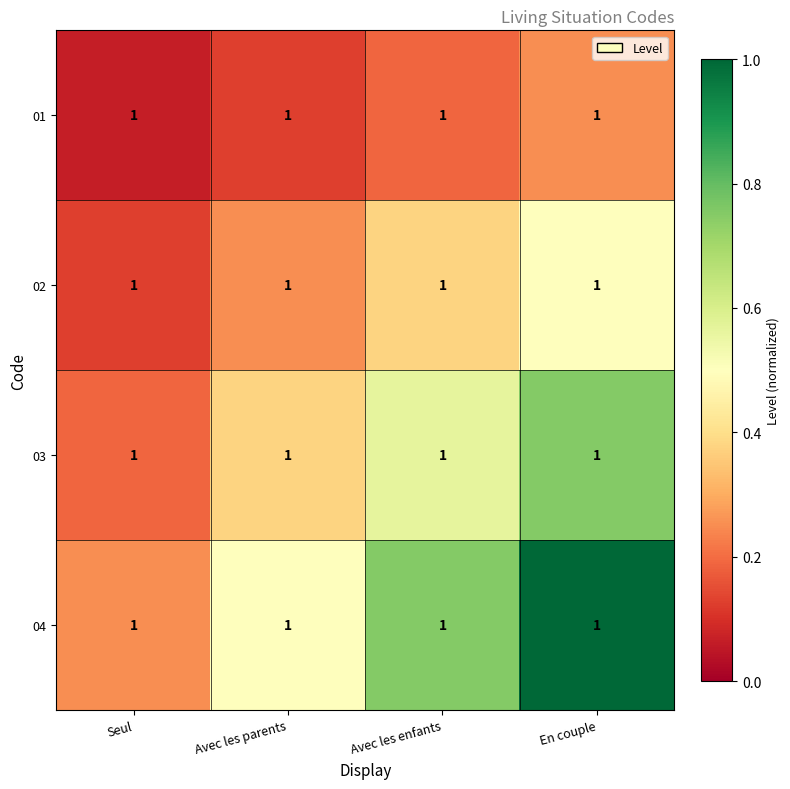

At how many categories does at least one series exceed 0?

4